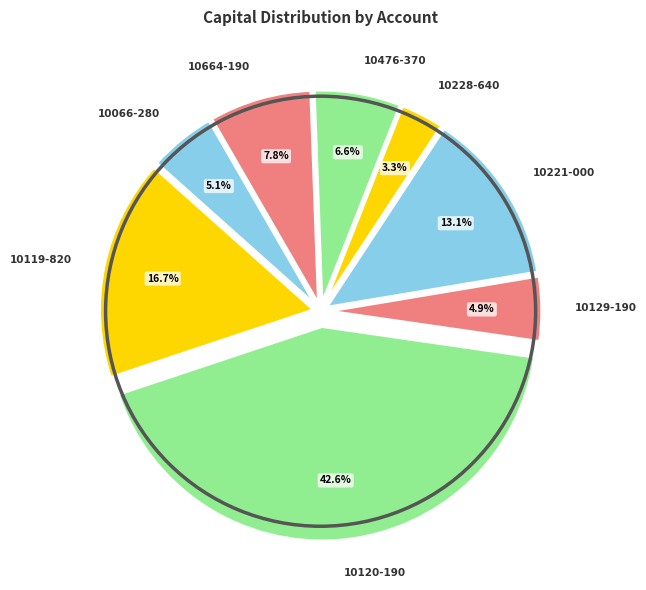

To the nearest percent, what portion does 10119-820 represent?

17%